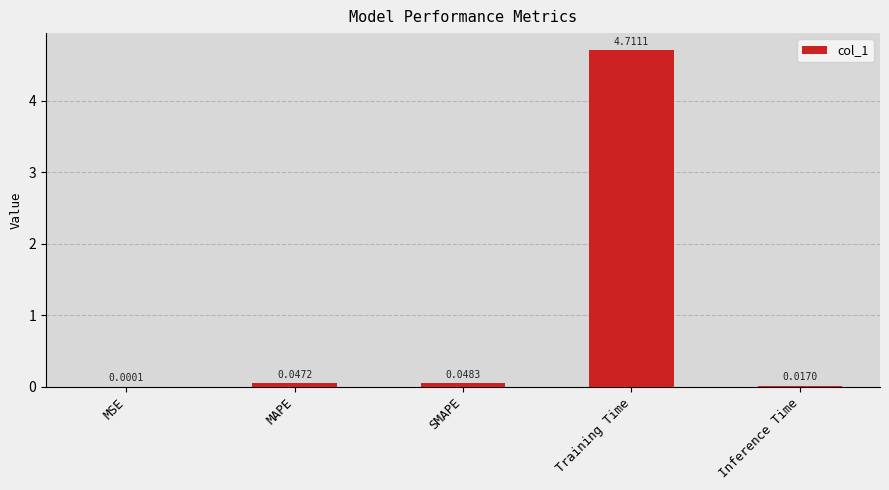

Count the number of data series in this chart.

1